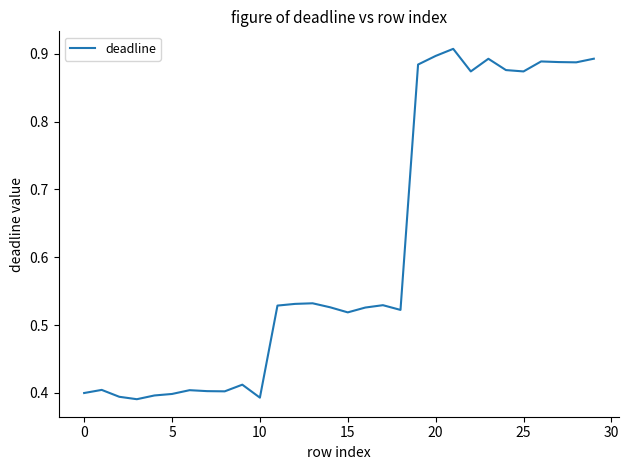

Which label corresponds to the largest value in the chart?

21